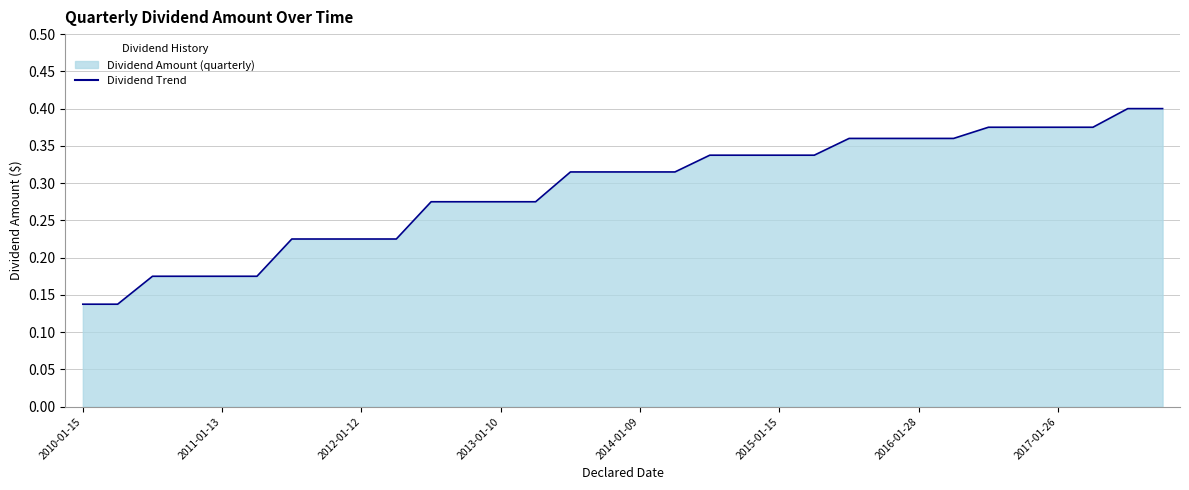

True or false: the data shows 0.1 at 2011-01-13.

False